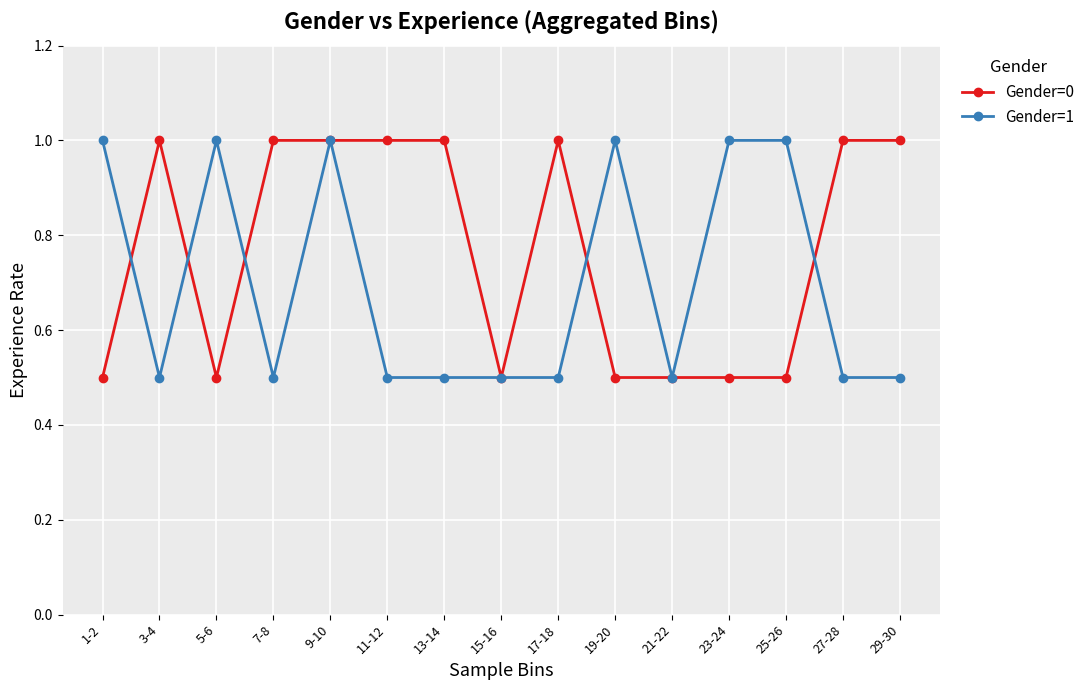

At 5-6, list the series in order from largest to smallest.

Gender=1, Gender=0